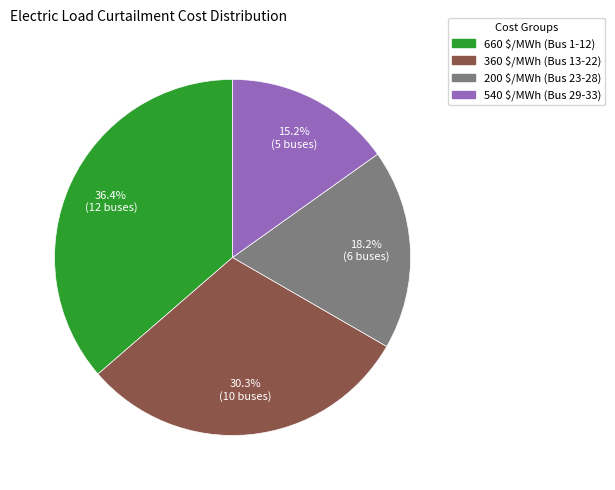

To the nearest percent, what portion does 660 represent?

36%